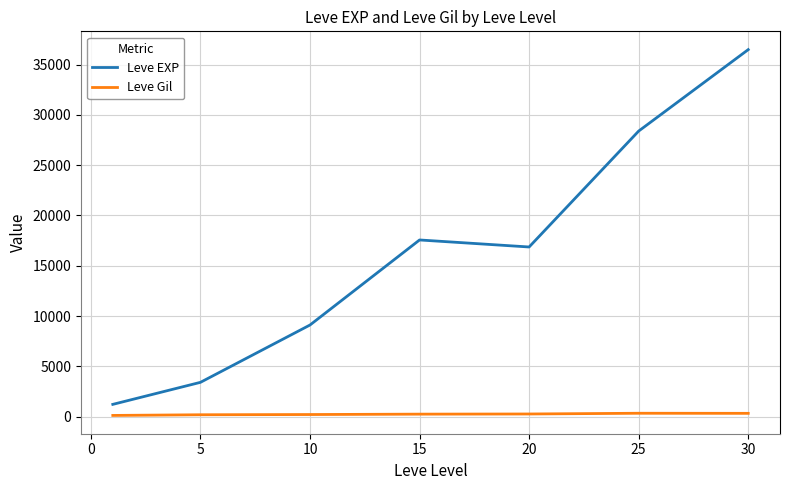

What is the greatest value displayed?

36492.5